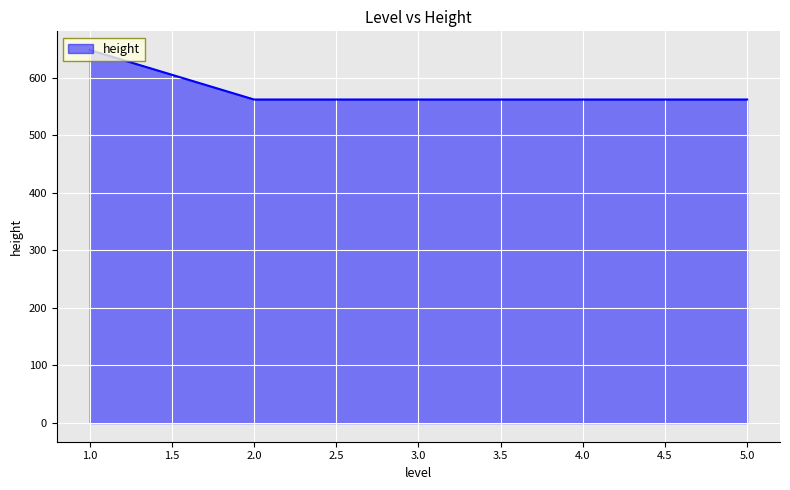

Reading right to left, transcribe all the data shown in this chart.

562	562	562	562	648